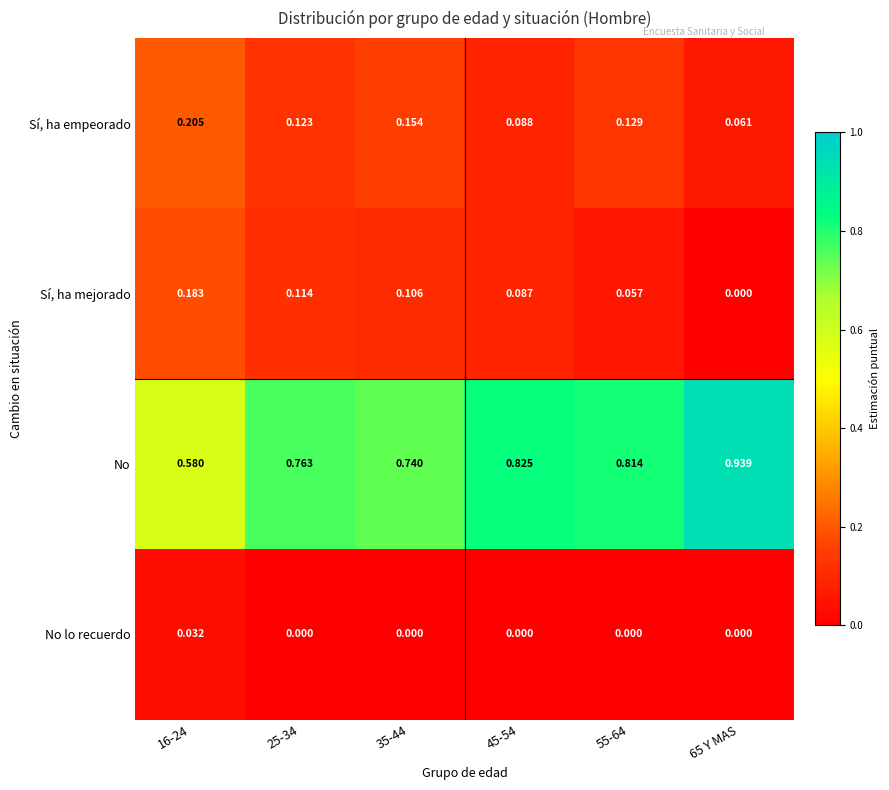

Between 16-24 and 65 Y MAS, which series saw the biggest shift?

No